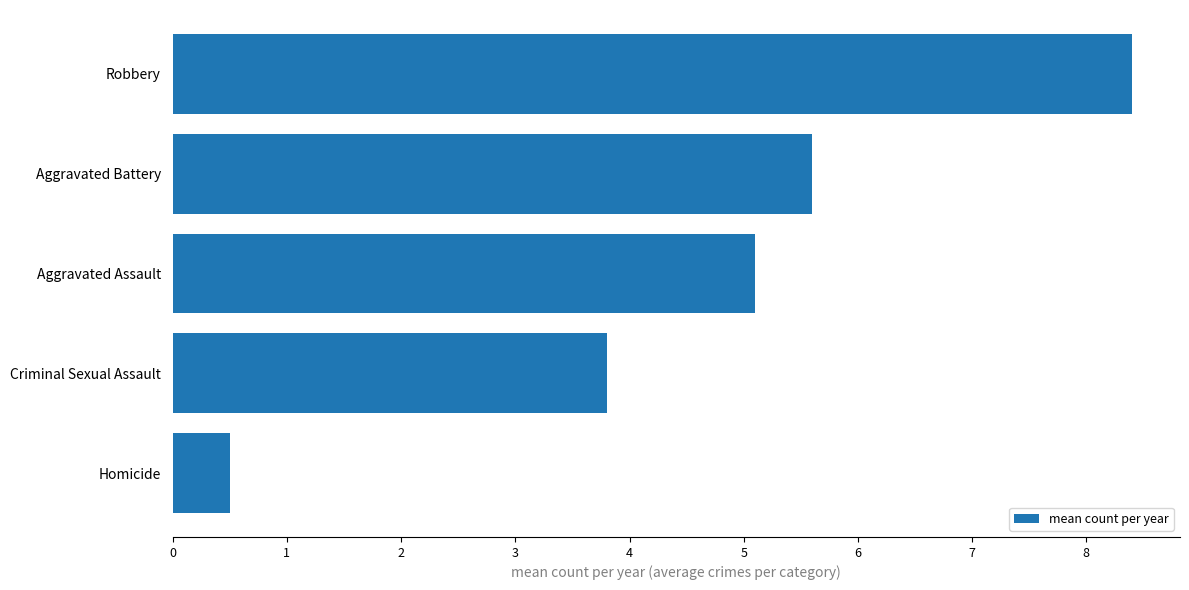

Is it true that the value at Aggravated Assault is 2.5?

False